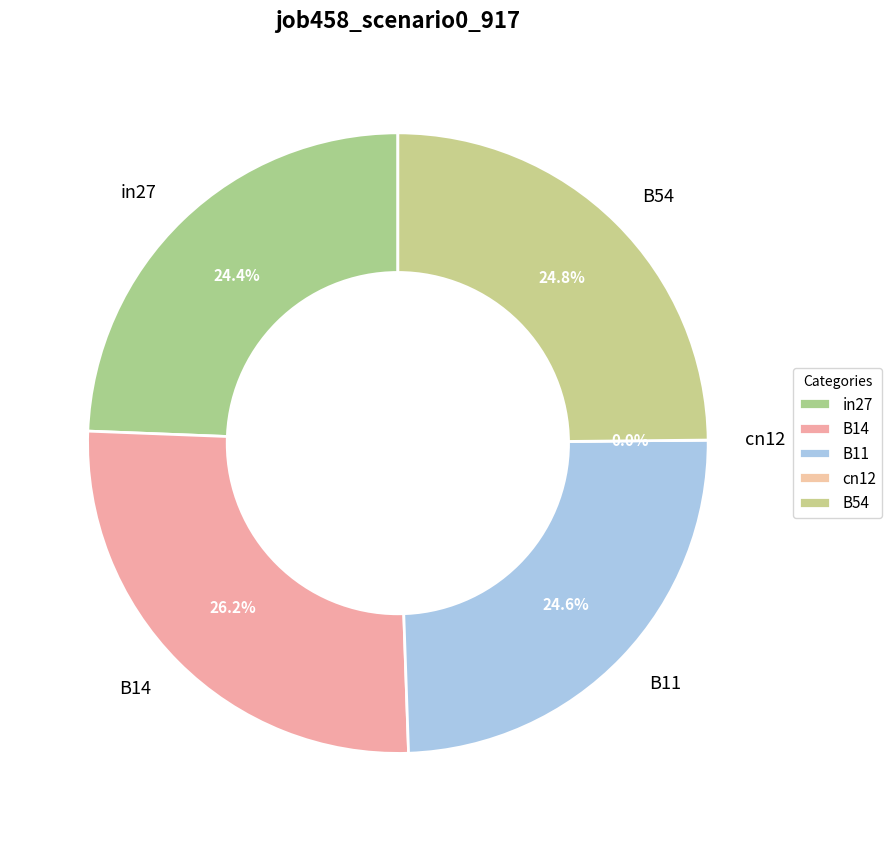

Is cn12 the majority of the pie?

No